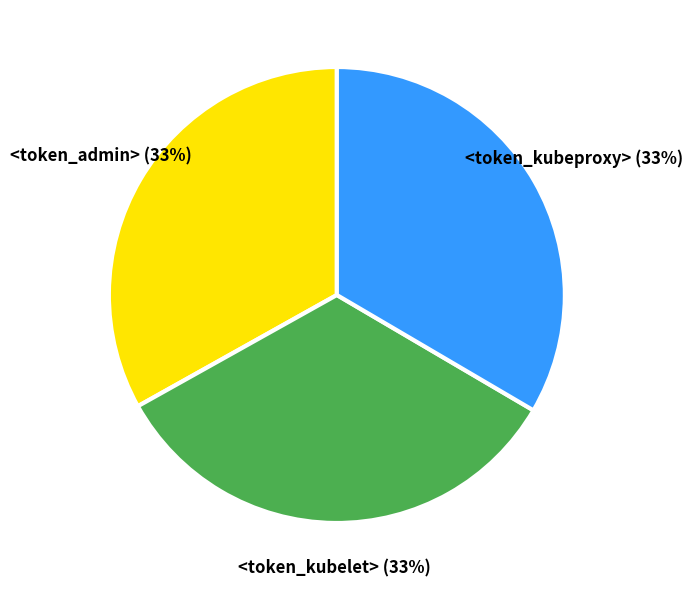

Approximately how many times larger is the value at <token_admin> compared to <token_kubelet>?

1.0